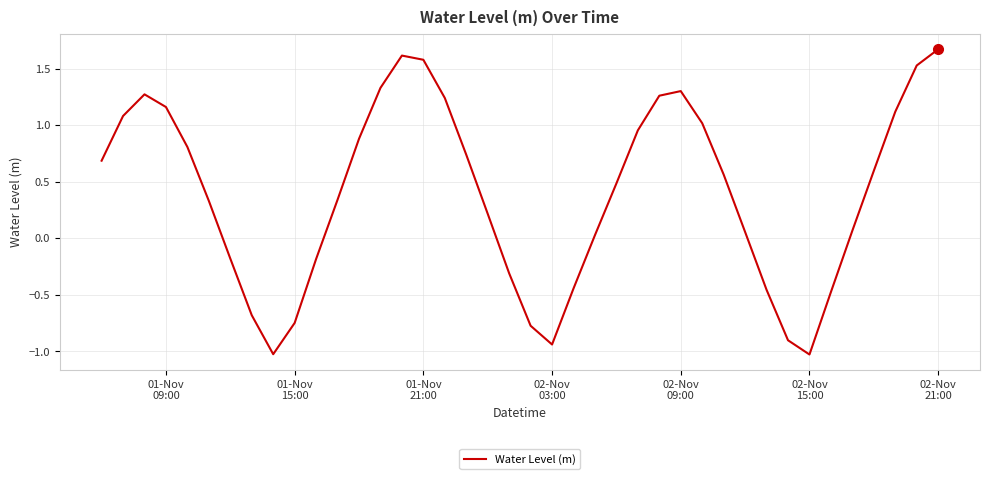

What is the average value?

0.4